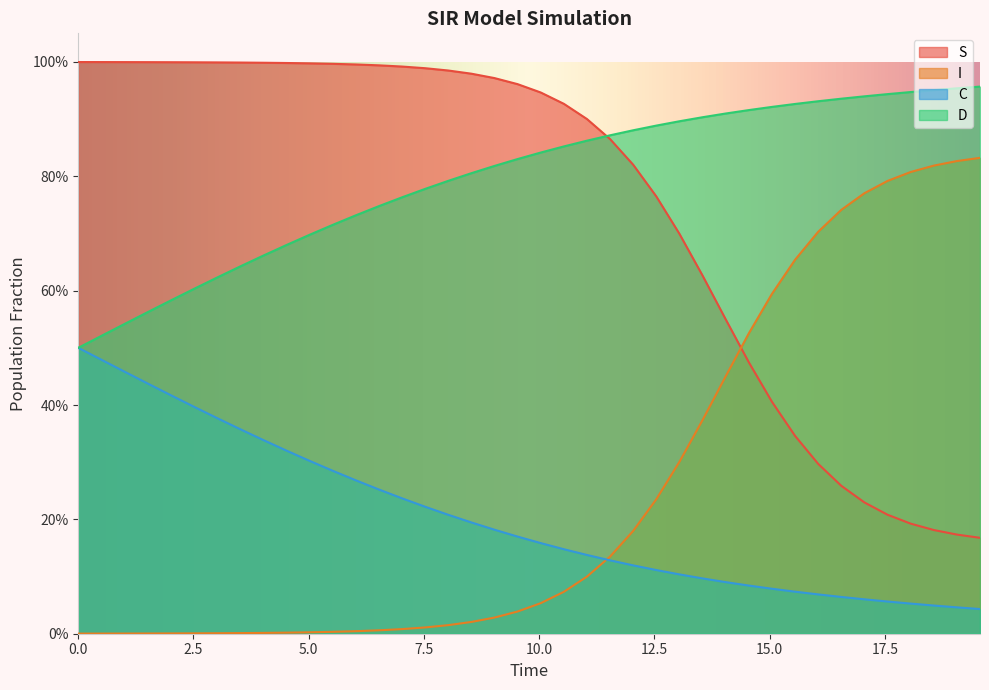

Which series ends up on top after the final intersection of S and I?

I